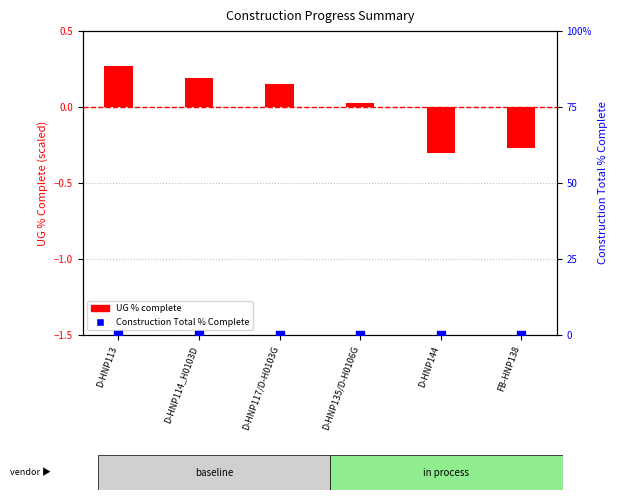

At which category is the sum across all series the highest?

D-HNP113